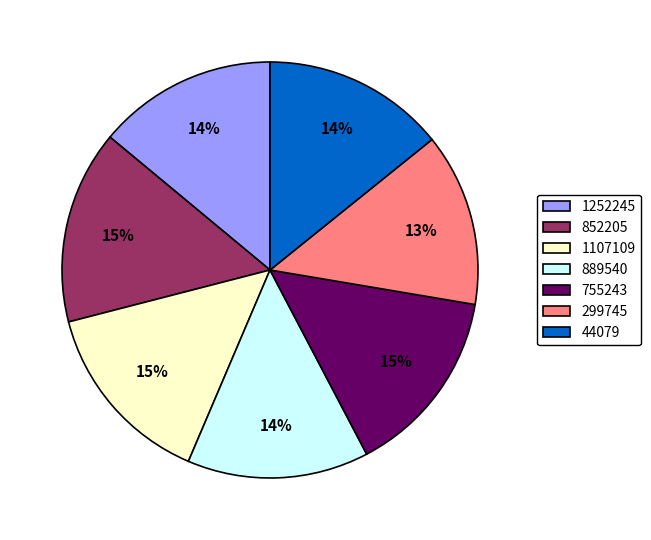

To the nearest percent, what is the difference between the 299745 and 889540 slice percentages?

1%